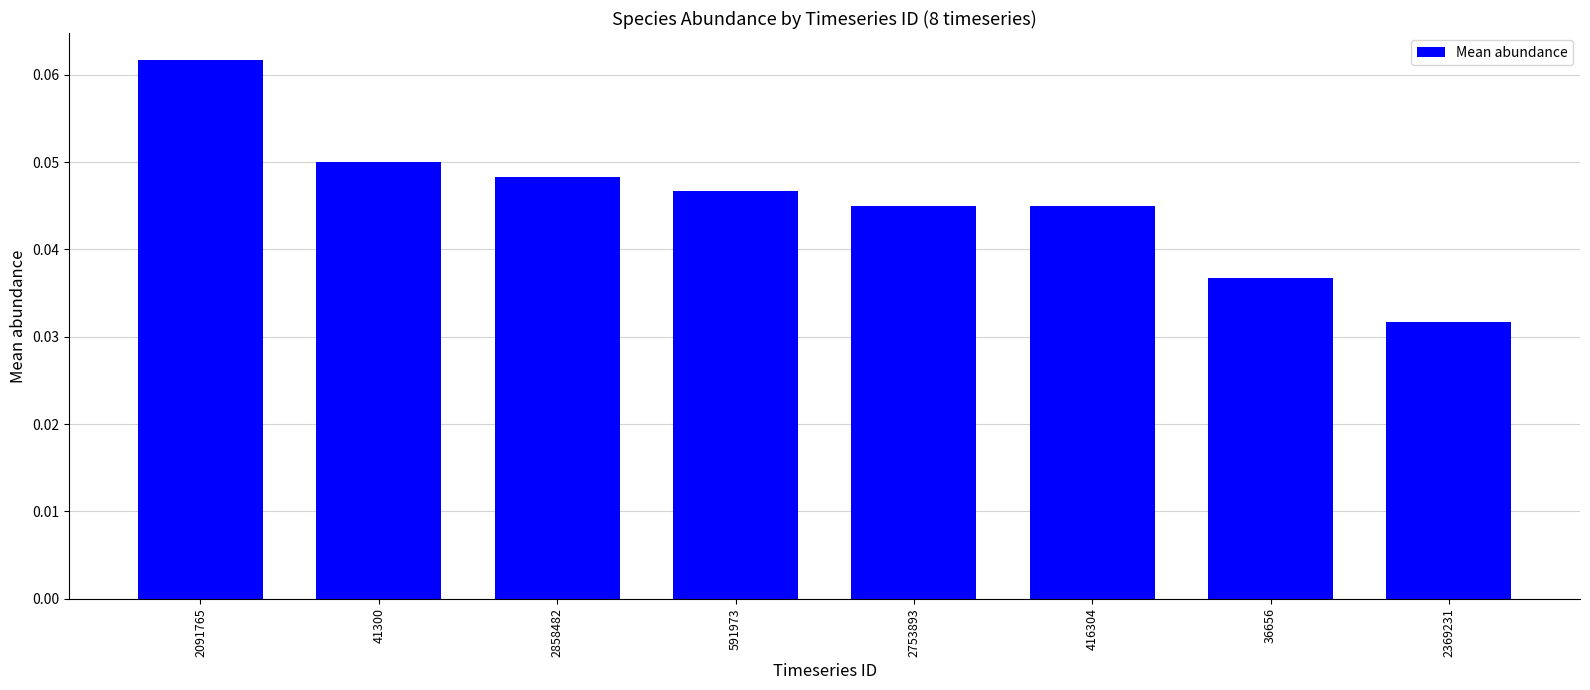

True or false: the data shows 0.1 at 2858482.

False